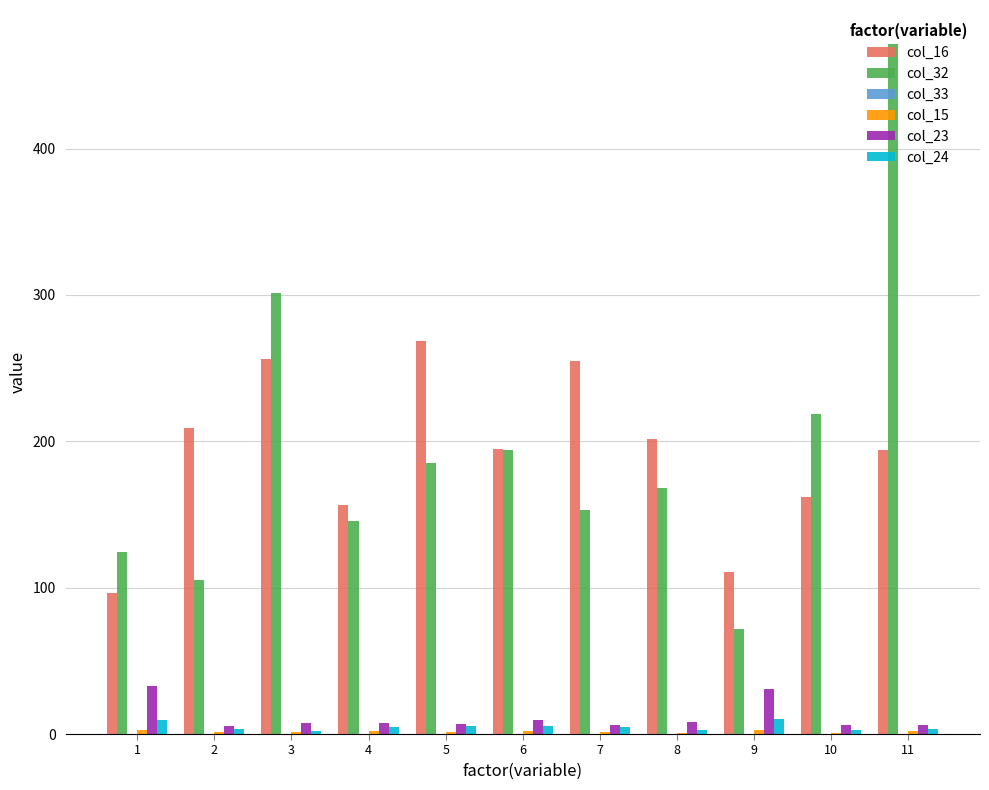

Which label corresponds to the largest value in the chart?

11